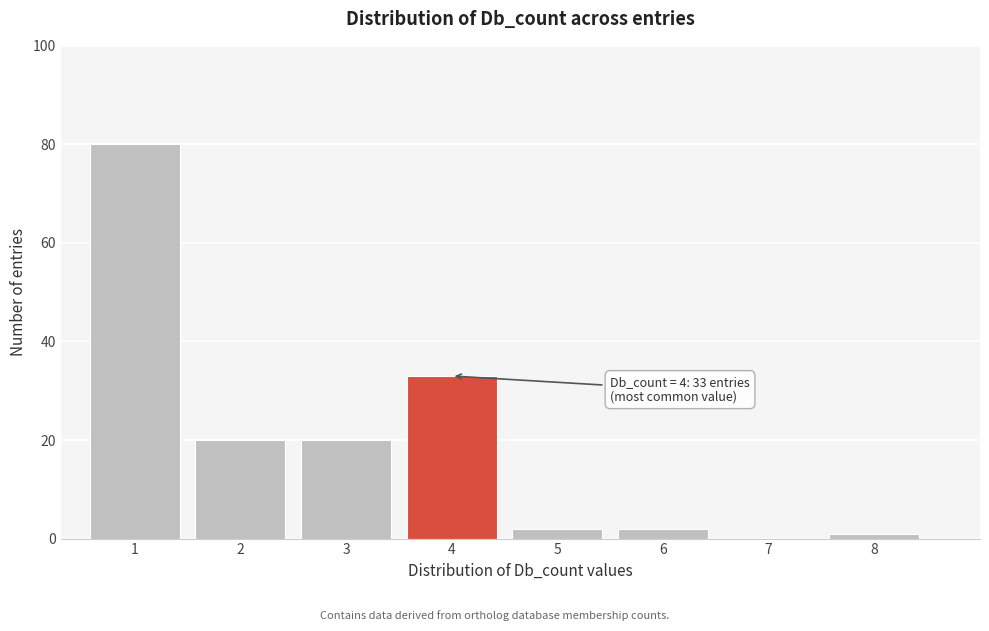

Reading left to right, extract all data points from this chart.

1=80	2=20	3=20	4=33	5=2	6=2	7=0	8=1